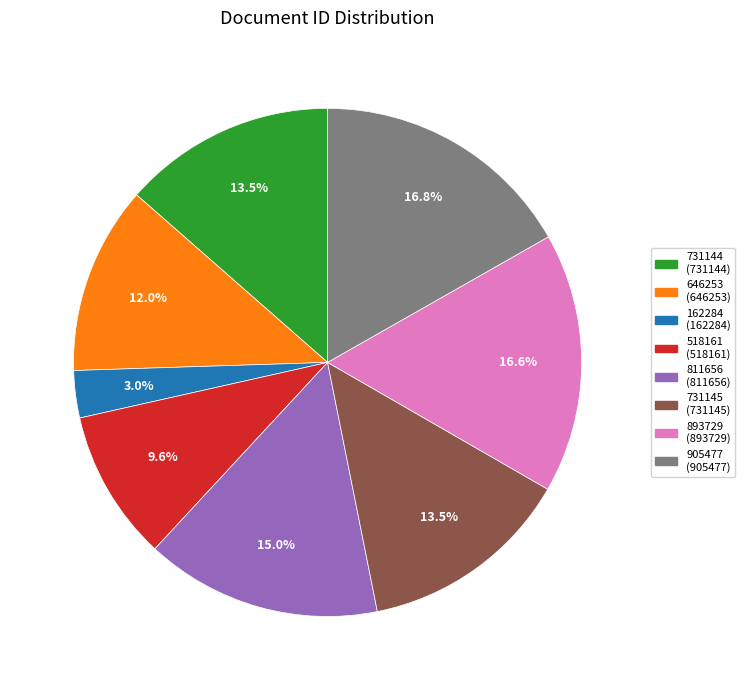

What is the smallest slice in the pie chart?

162284